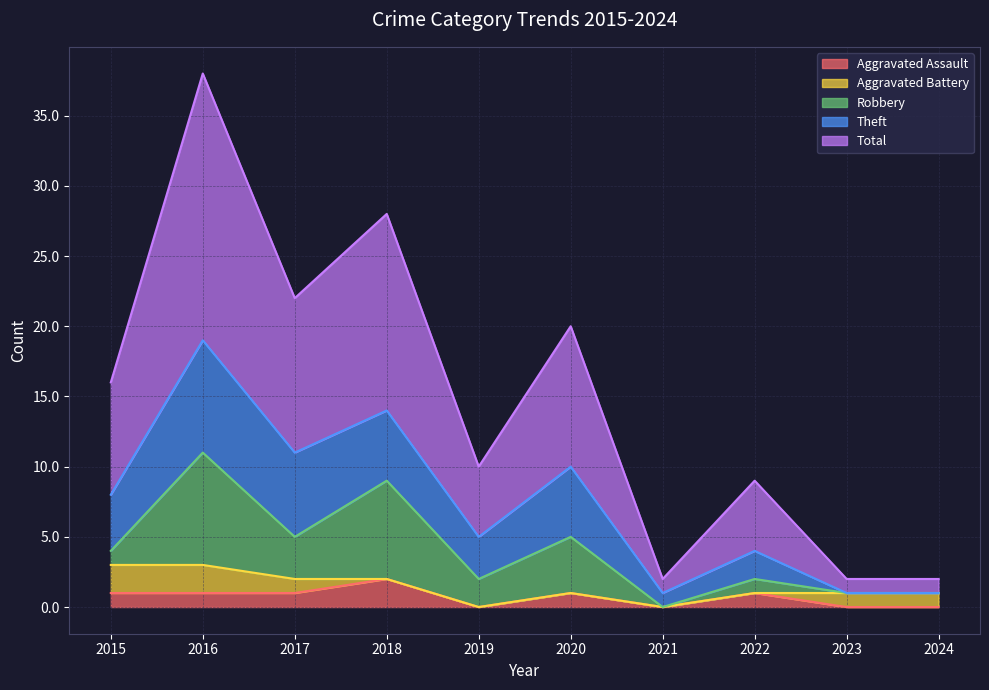

How many lines are shown in the chart?

5